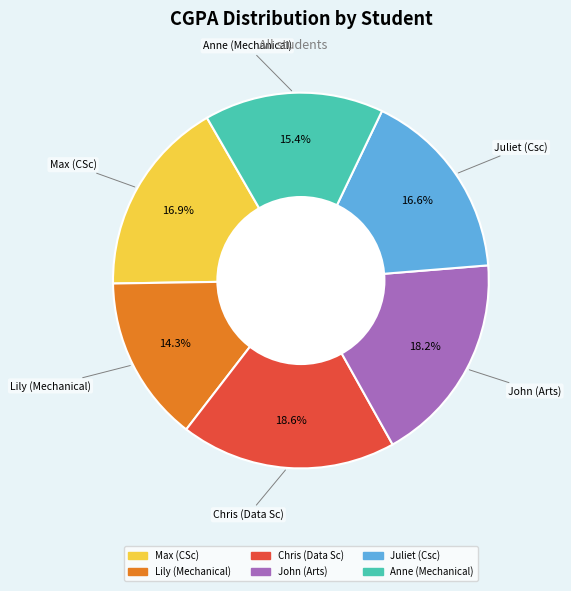

What percentage do Juliet (Csc) and Anne (Mechanical) together represent?

32.0%